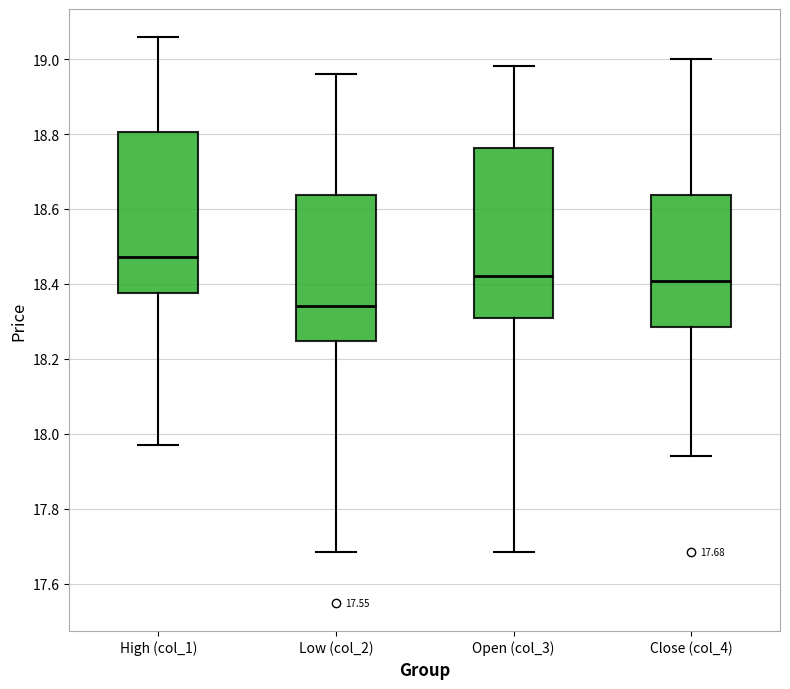

Which box's median line is the lowest?

Low (col_2)